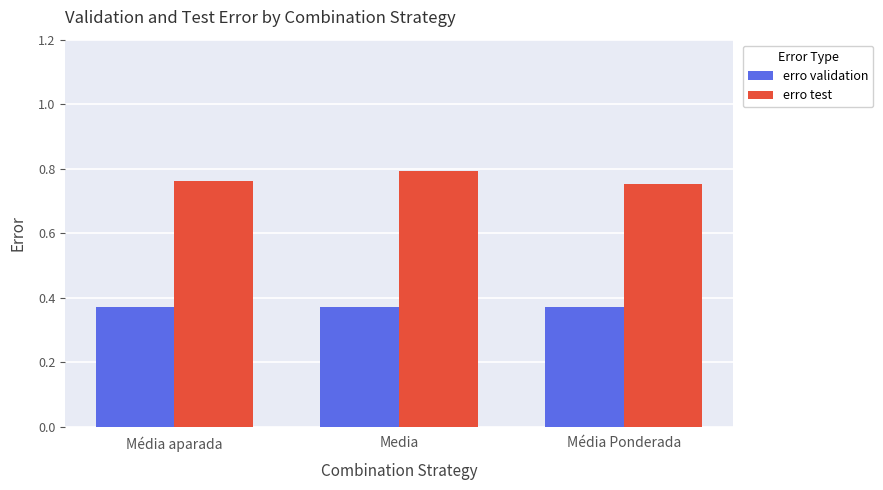

Rank the series by their average value, from lowest to highest.

erro validation, erro test